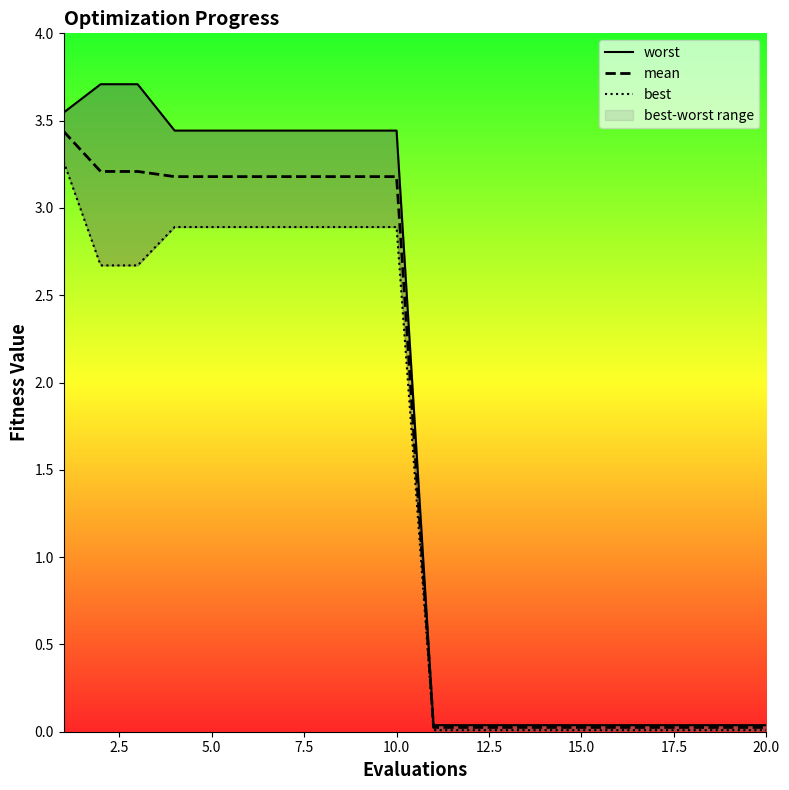

True or false: mean has a value of 1.5 at 5.0.

False